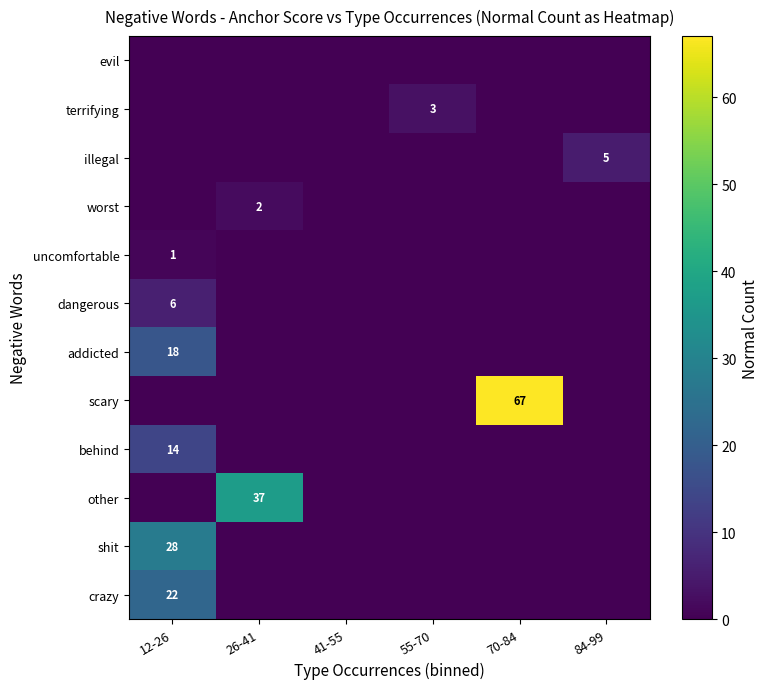

The value of illegal at 84-99 is 8. True or false?

False